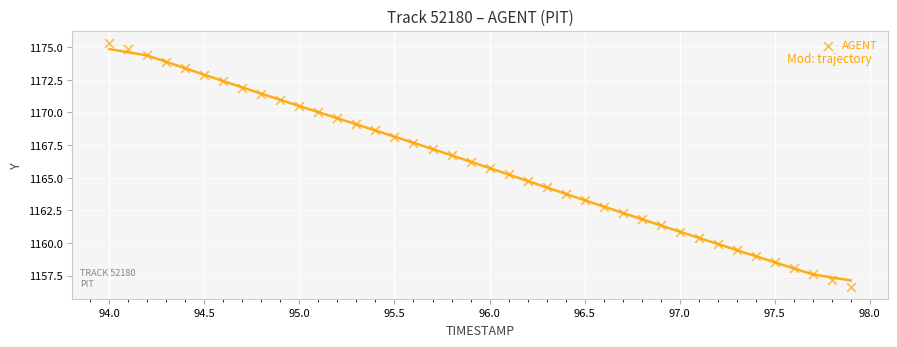

What is the range of X values (max minus min)?

3.9